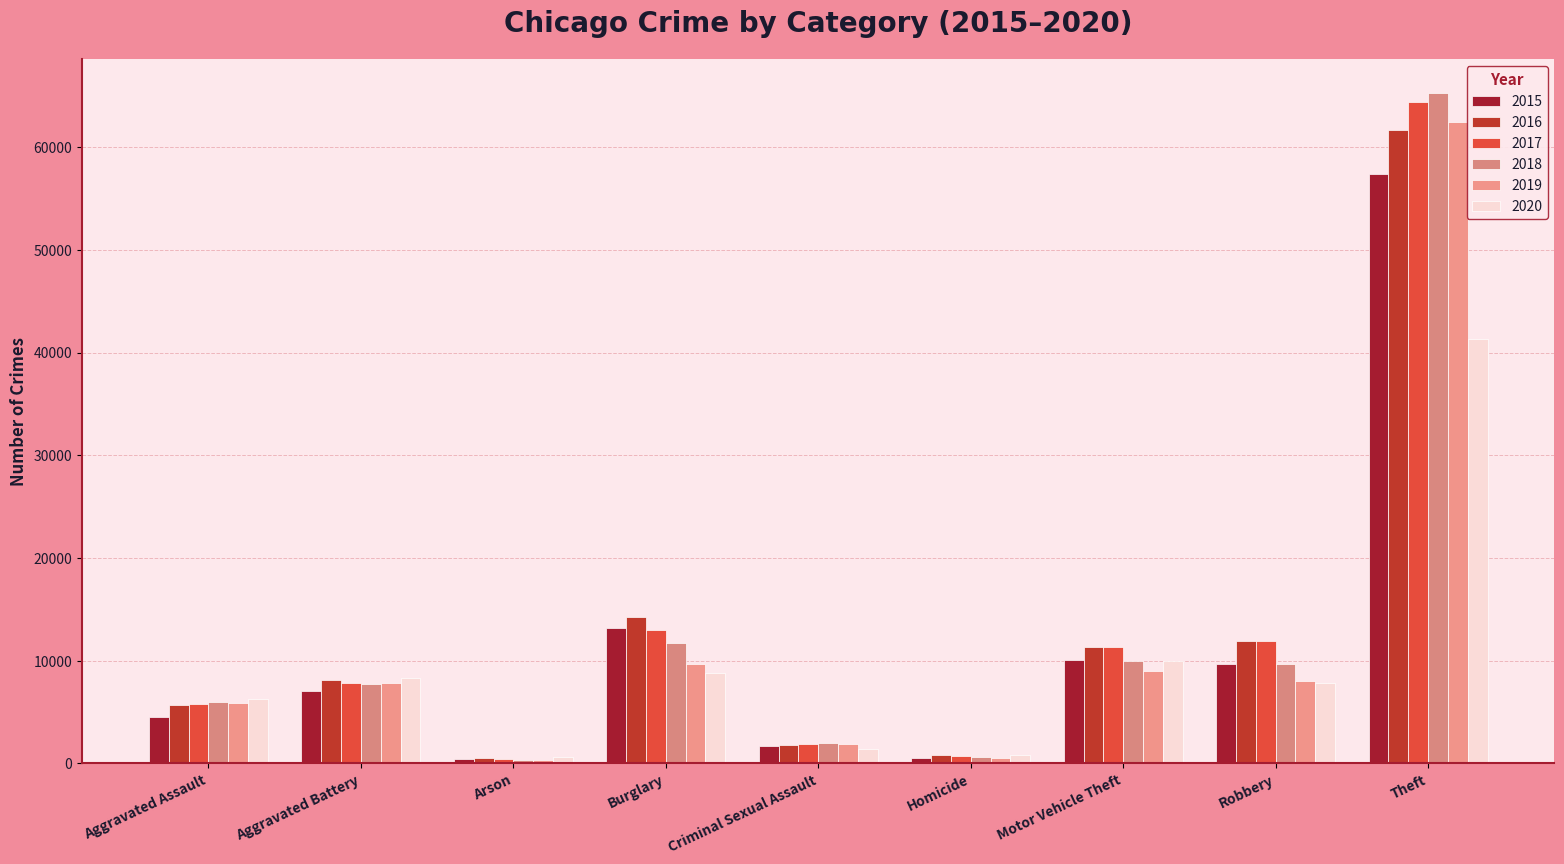

Does the chart contain any negative values?

No